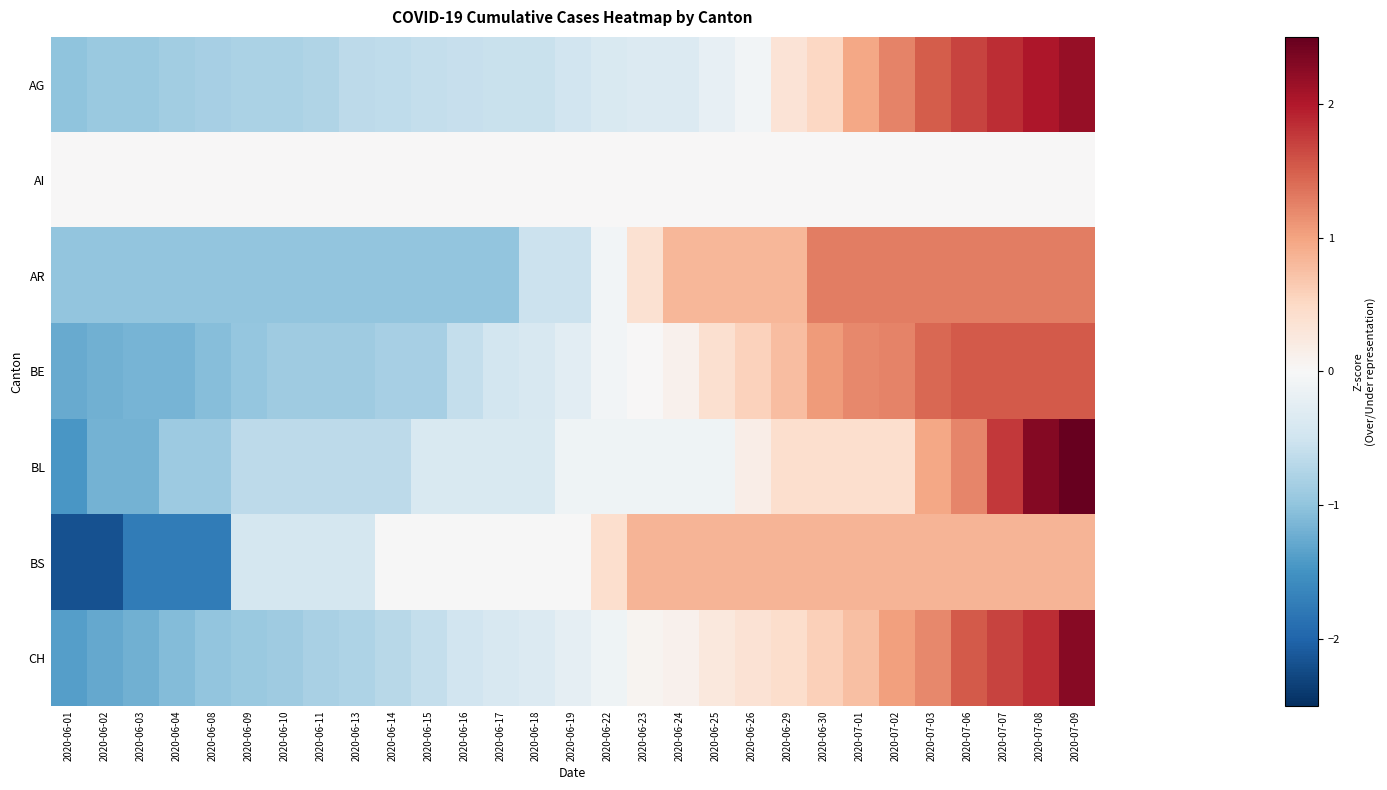

What is the minimum value shown in the chart?

-2.2